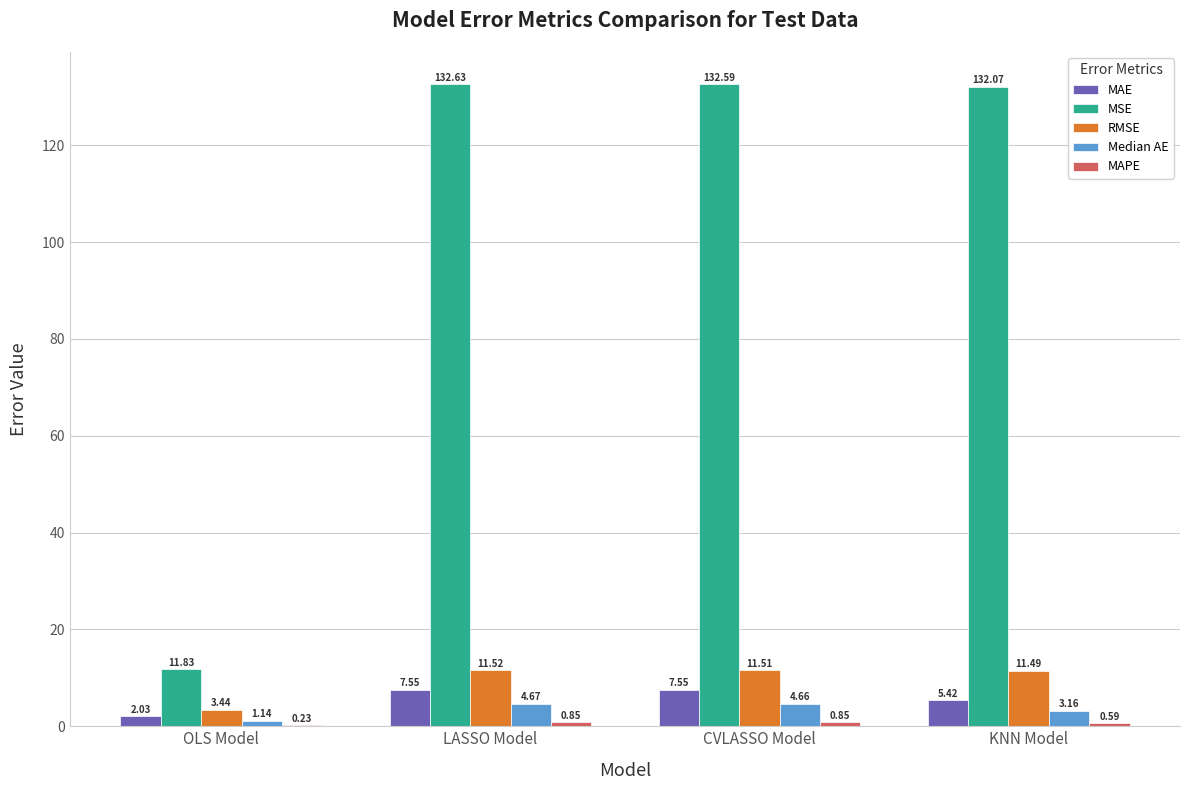

What is the sum of the MAE values at LASSO Model and KNN Model?

13.0